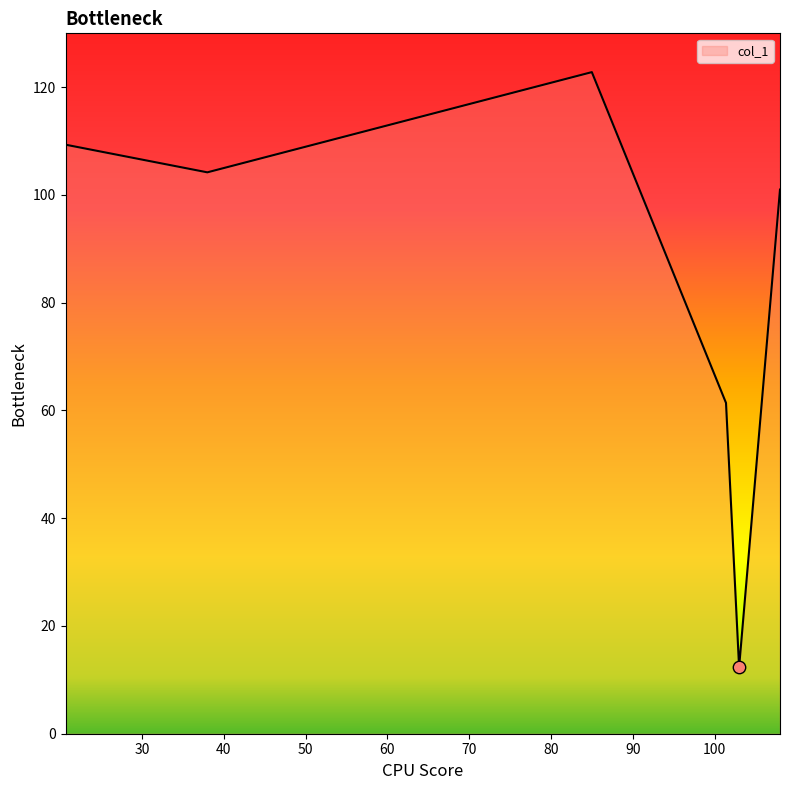

What is the difference between the second highest and minimum values?

97.0